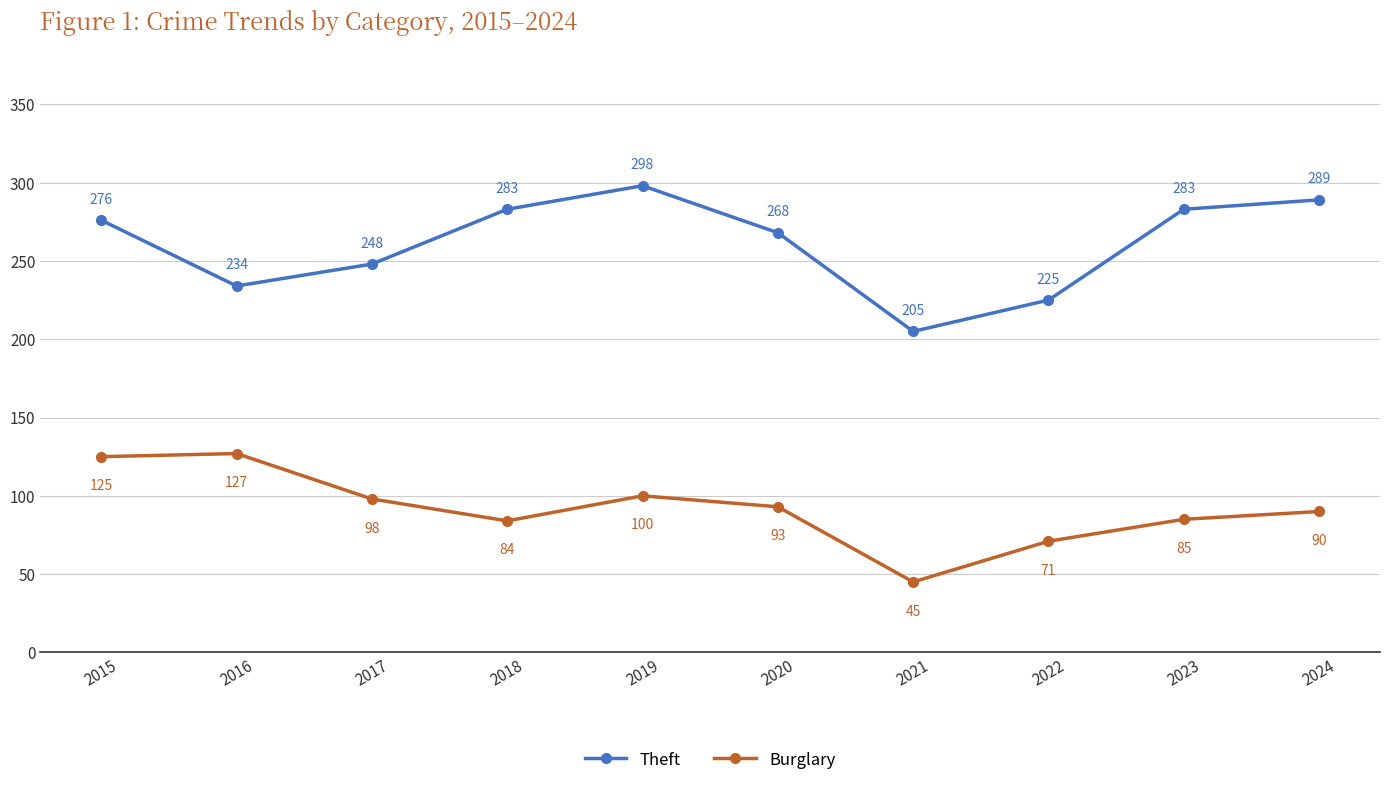

What are all the series names shown in the legend?

Theft, Burglary